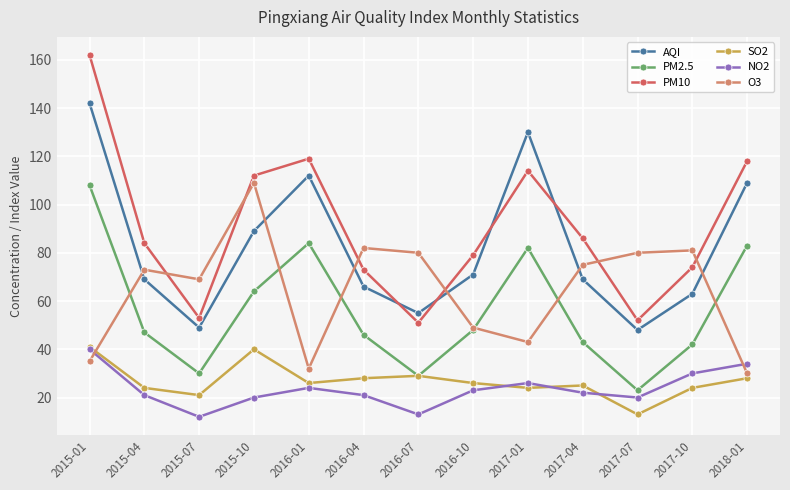

What is the average value of the O3 series?

64